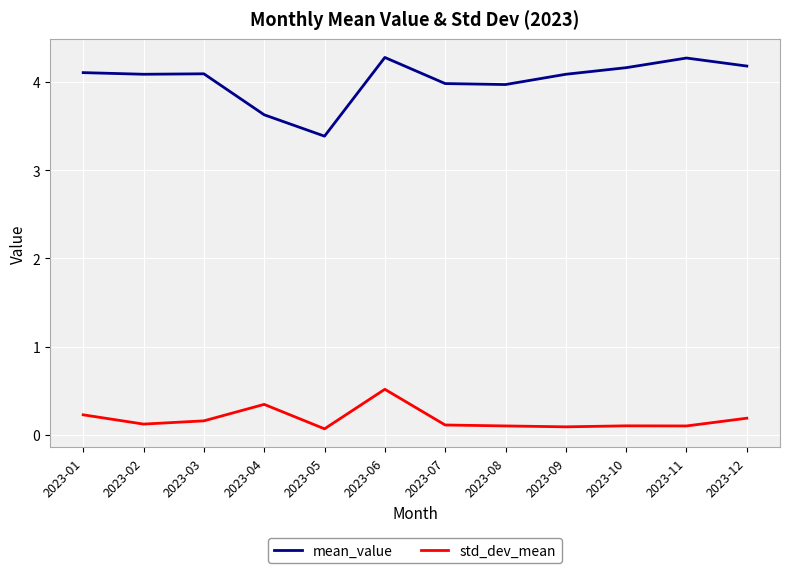

The value of mean_value at 2023-09 is 1.9. True or false?

False